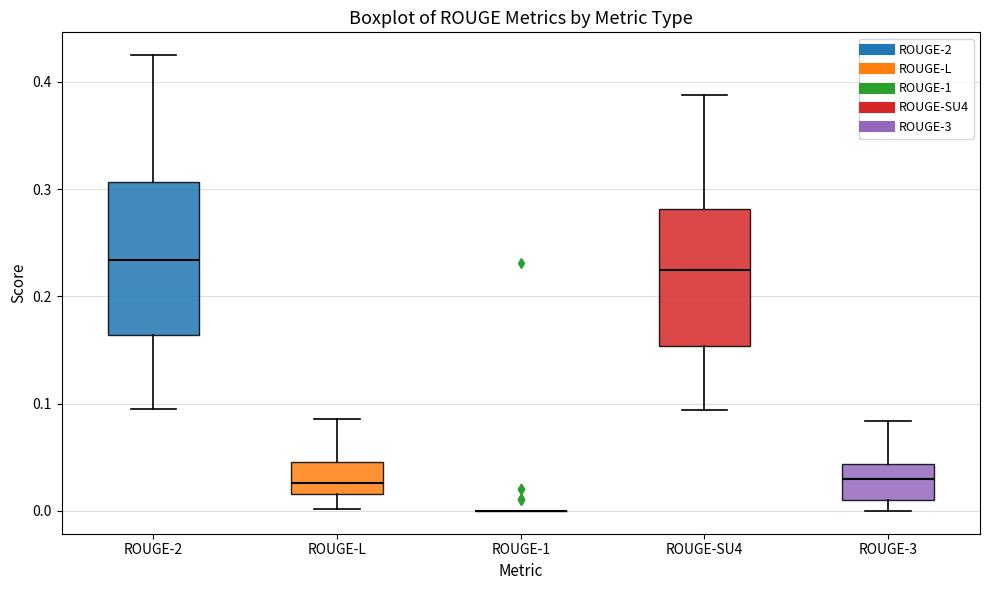

Where is the lower edge of the box for ROUGE-L on the y-axis? The values are not printed on the chart, so give them approximately, as read against the axis.

0.02